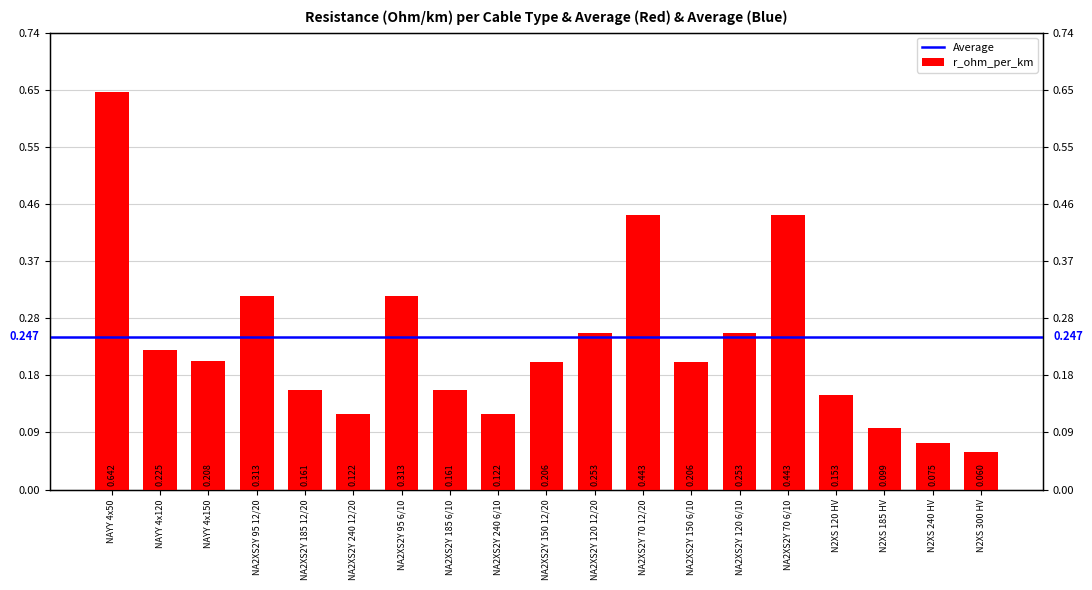

What position from the left is NA2XS2Y 185 12/20?

5